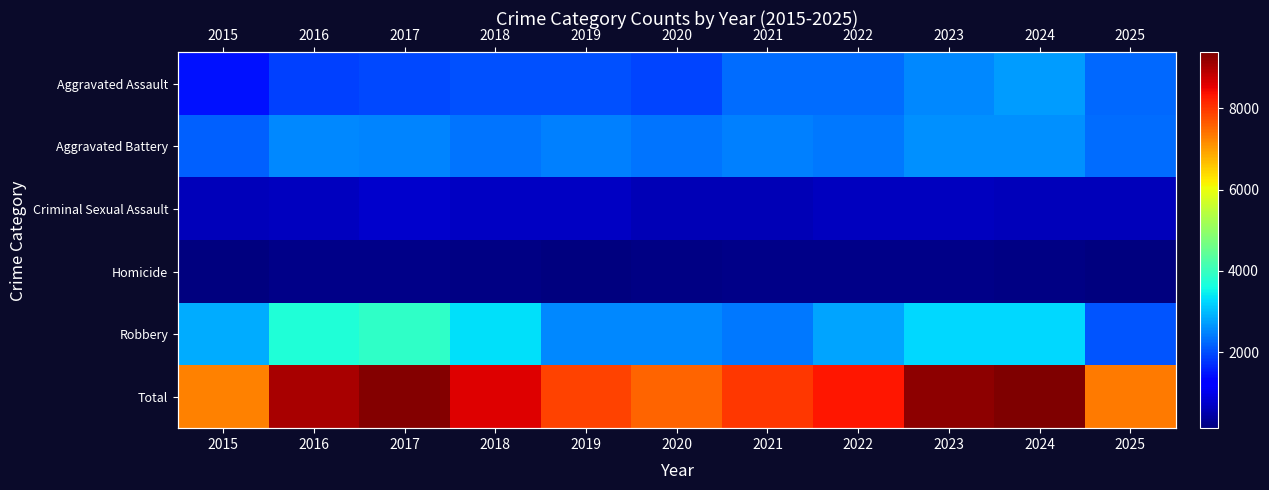

What is the approximate value of Homicide at 2021?

214